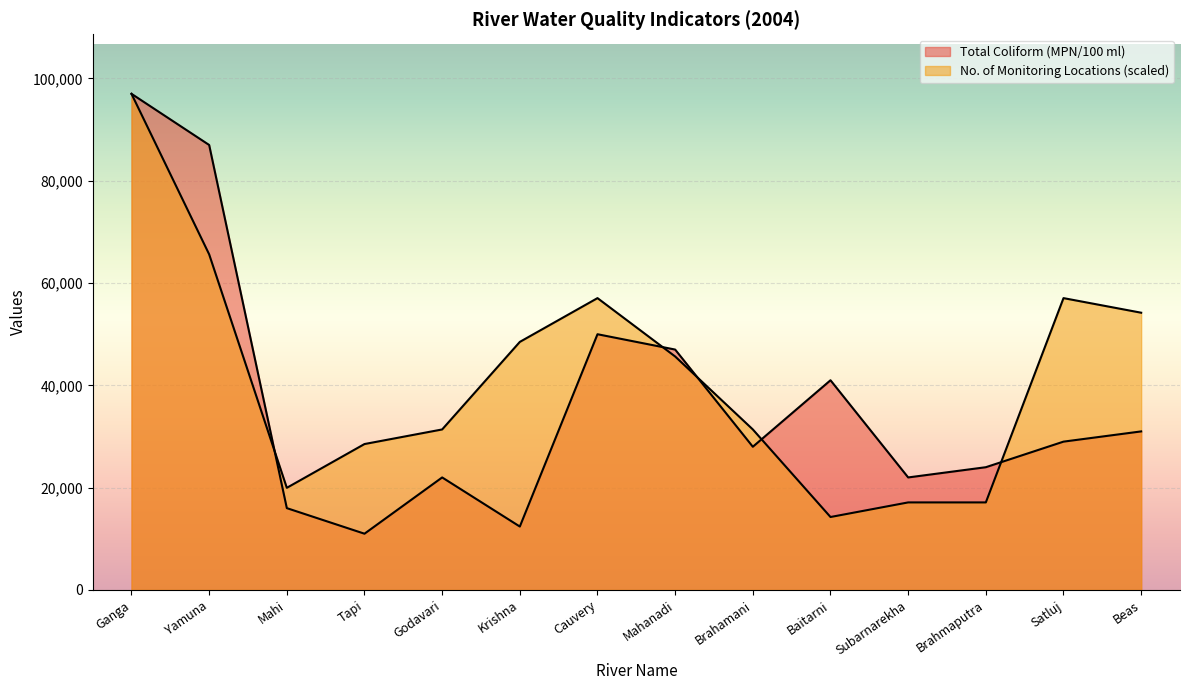

What is the minimum value for Total Coliform (MPN/100 ml)?

11000.0